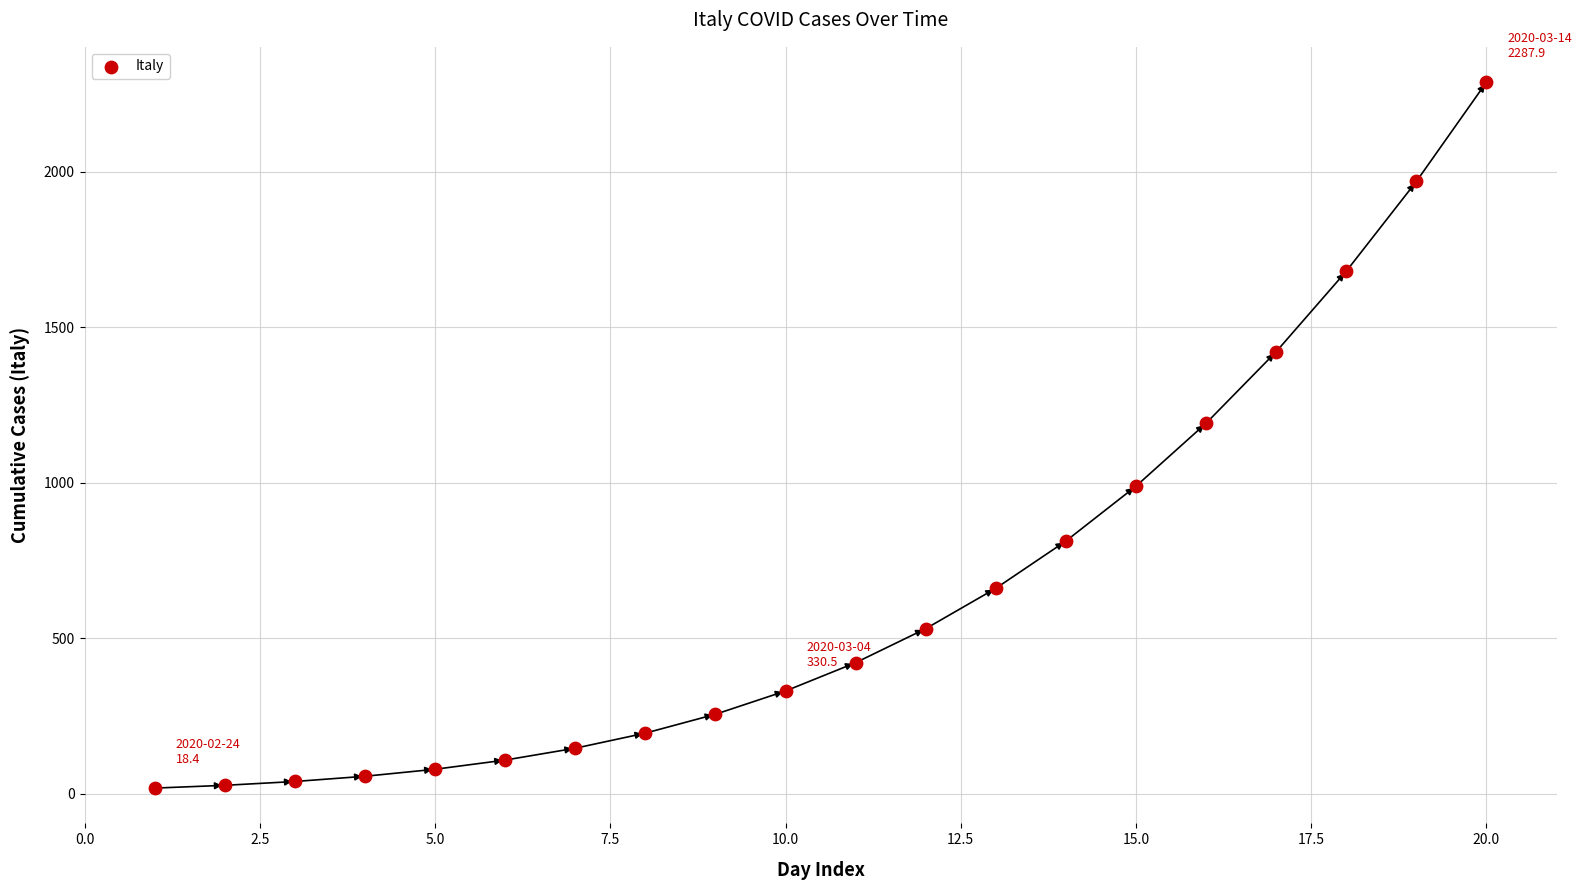

What is the range of X values (max minus min)?

19.0